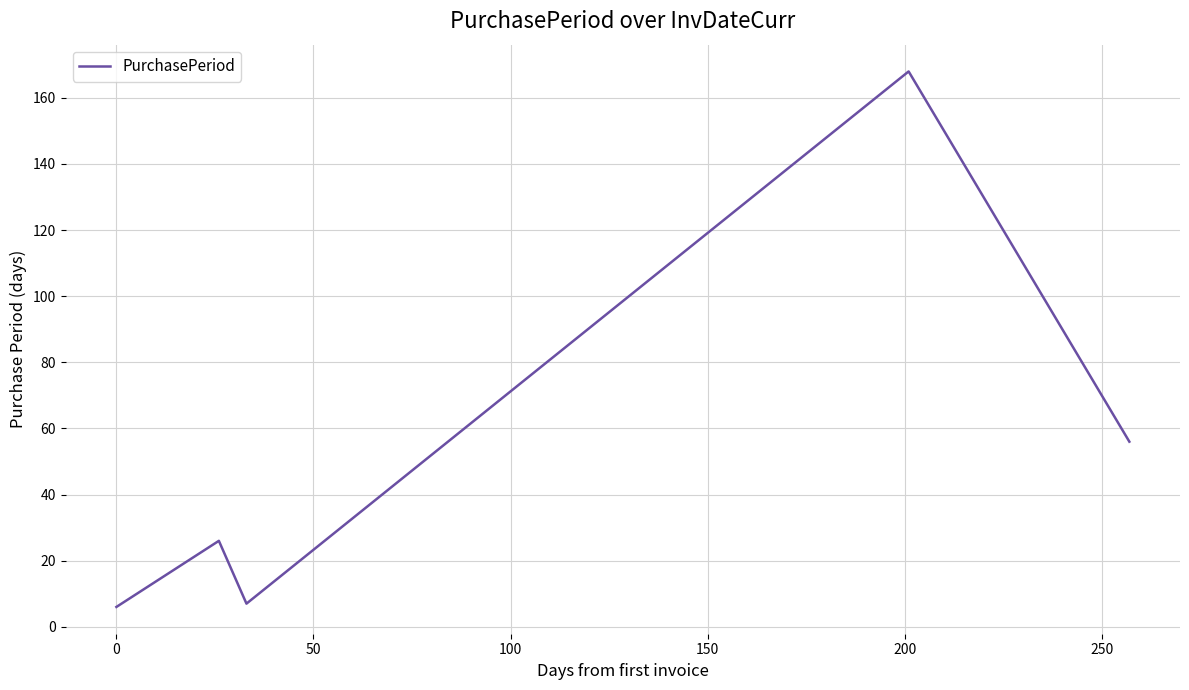

What is the difference between the second highest and second lowest values?

49